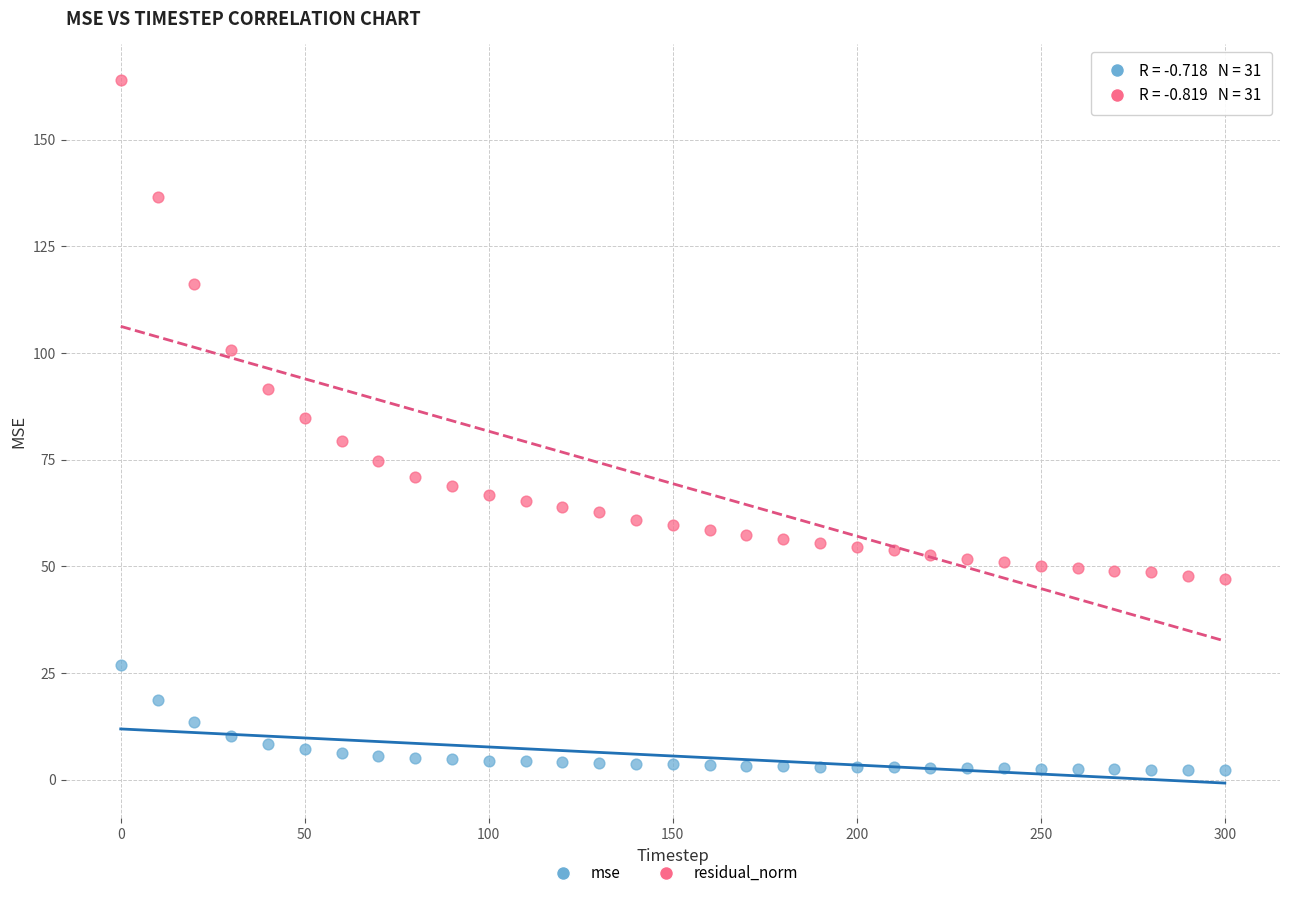

Which series has the largest Y range (max minus min)?

residual_norm